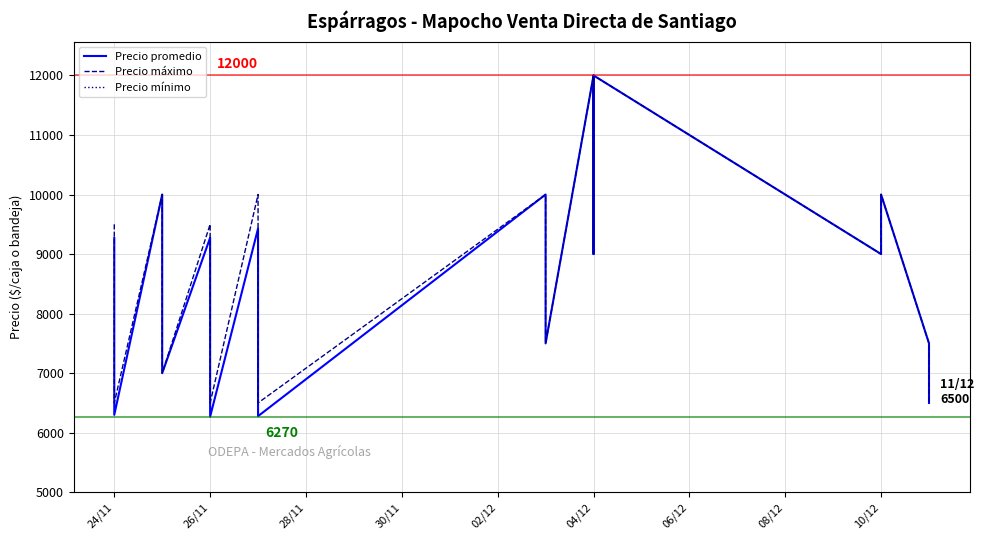

True or false: Precio promedio and Precio máximo intersect in this chart.

False